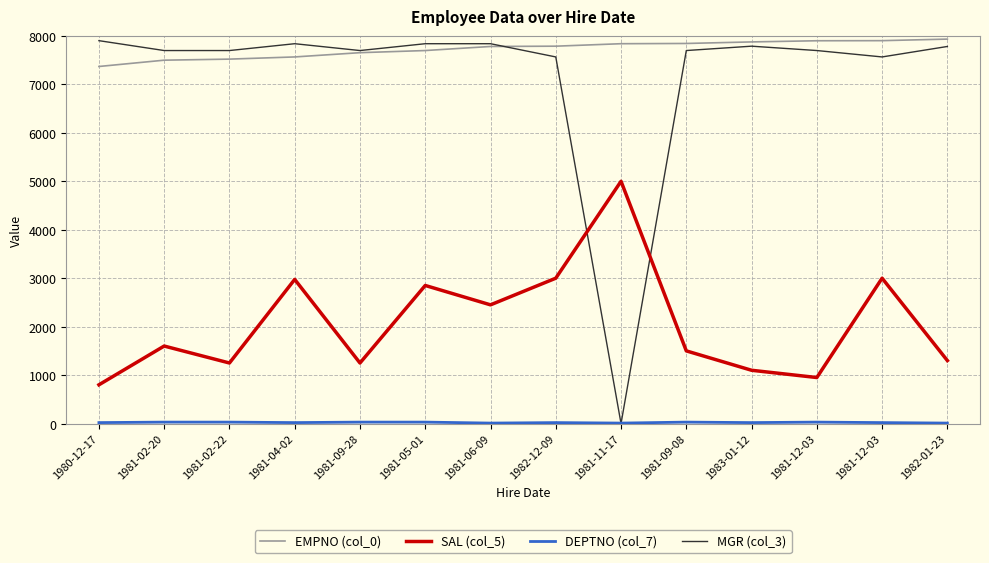

Is the value of SAL (col_5) at 1981-09-28 greater than the value of DEPTNO (col_7) at 1981-09-28?

Yes